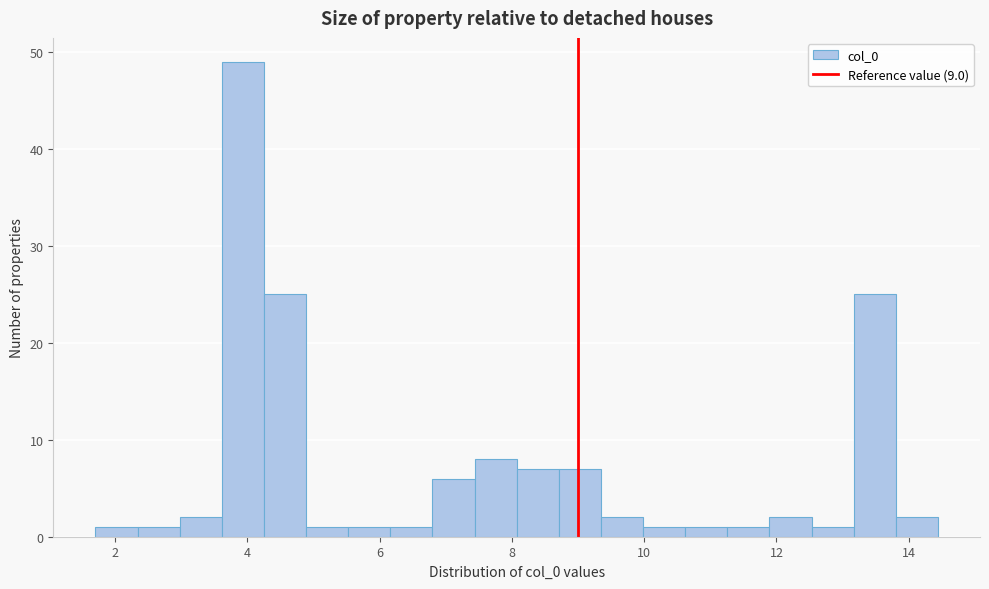

Read against the x-axis, roughly where is the centre of the tallest bar?

4.0